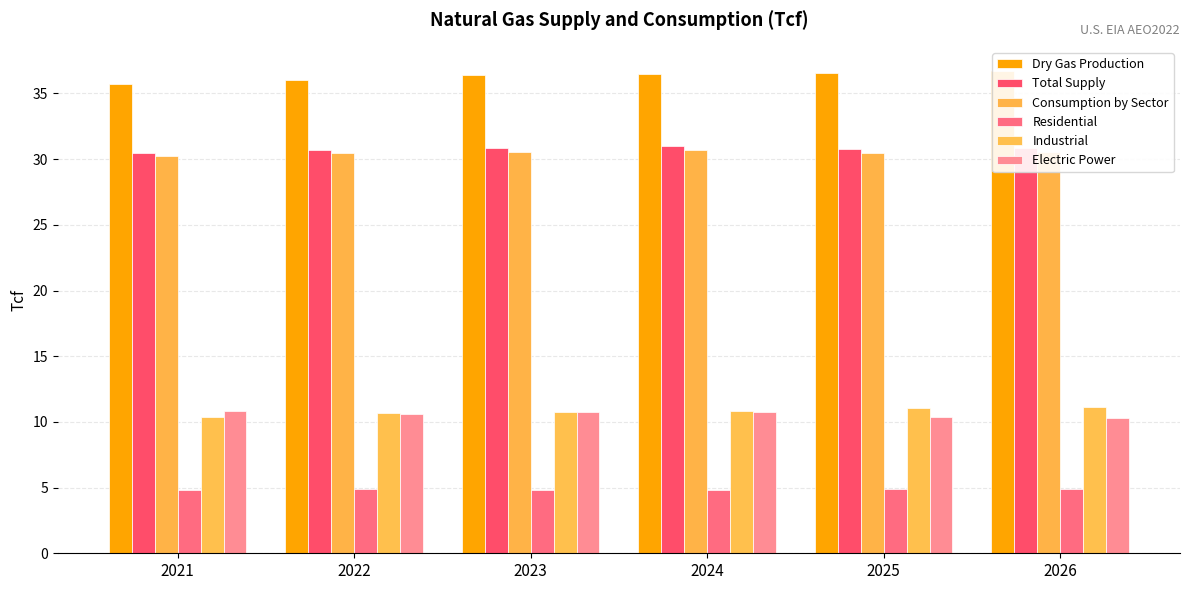

Are the bars horizontal?

No